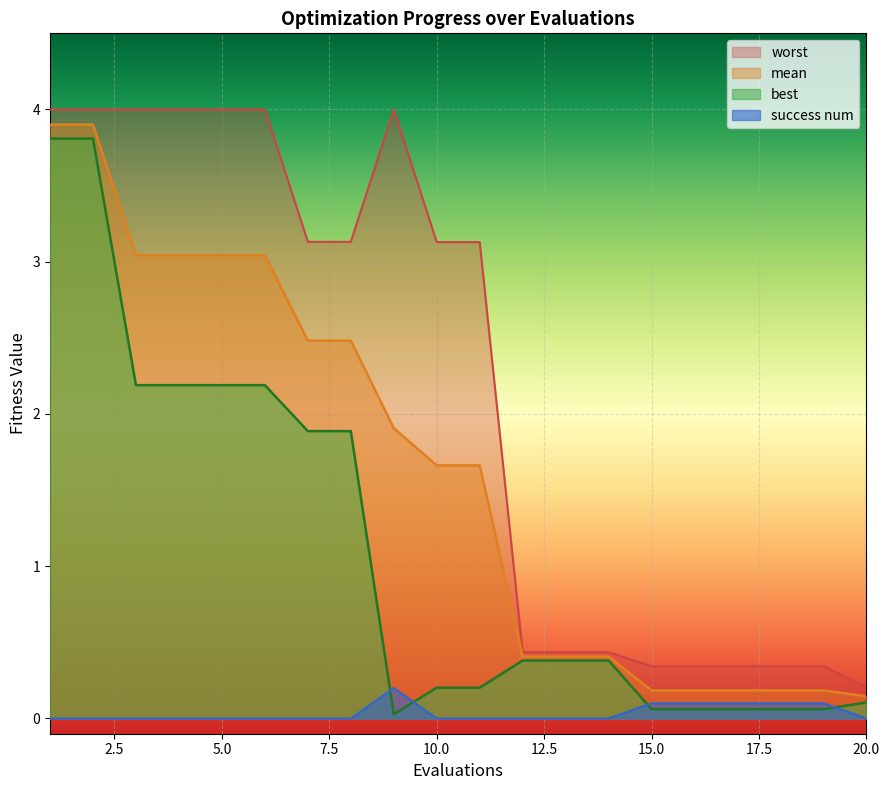

What is the difference between the highest and lowest values at 13?

0.4